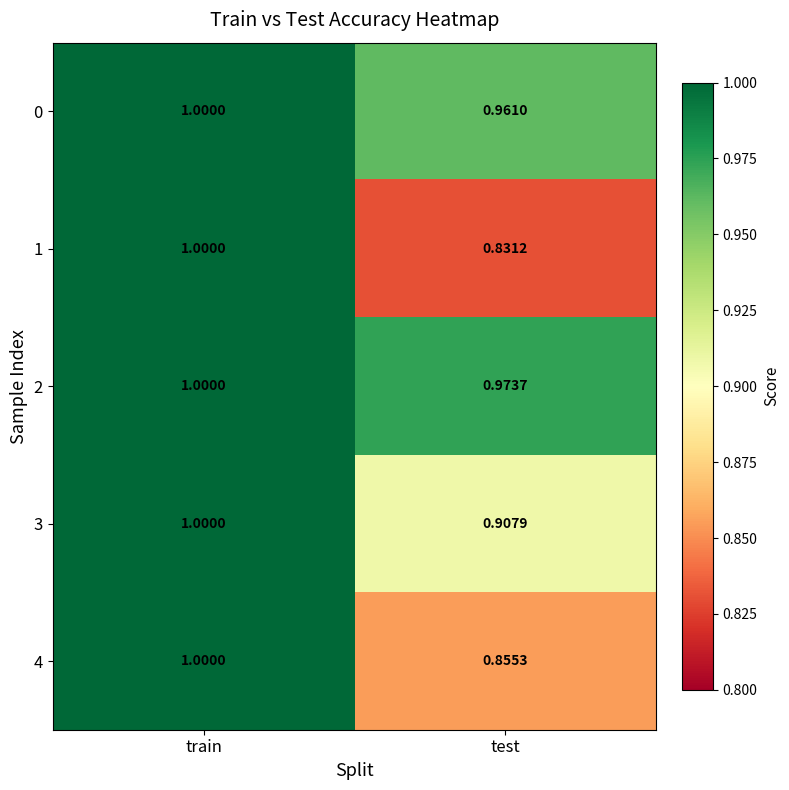

At which label is 4 closest to 0?

test